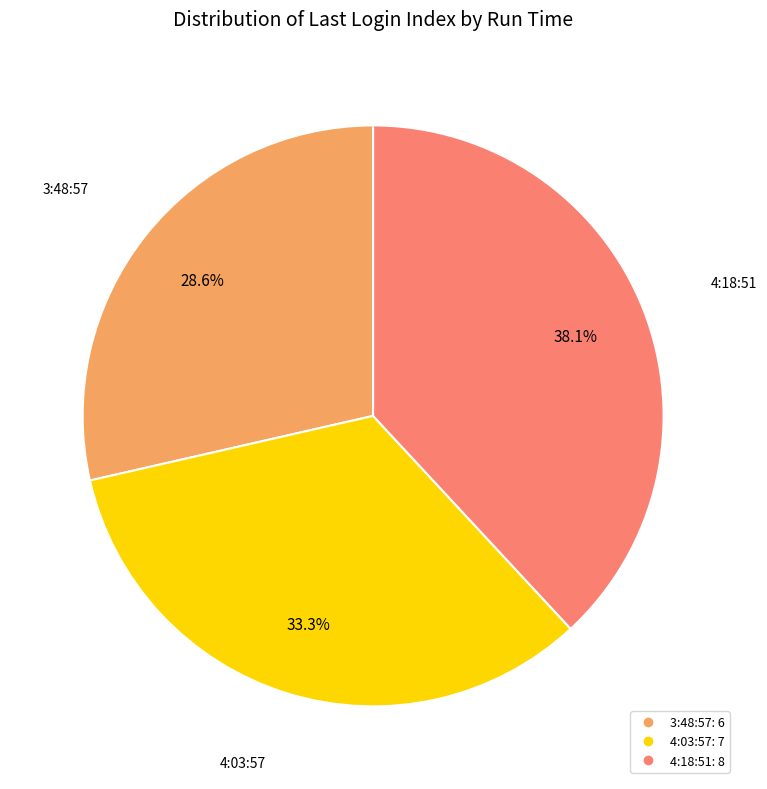

Rank the categories by value from highest to lowest.

4:18:51, 4:03:57, 3:48:57